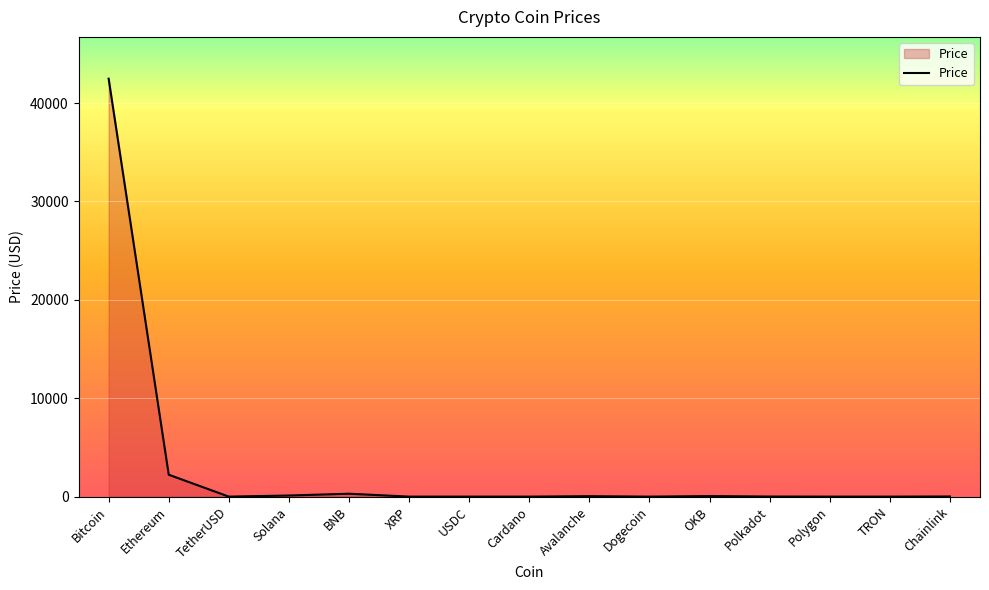

True or false: the data shows 3724.1 at Ethereum.

False